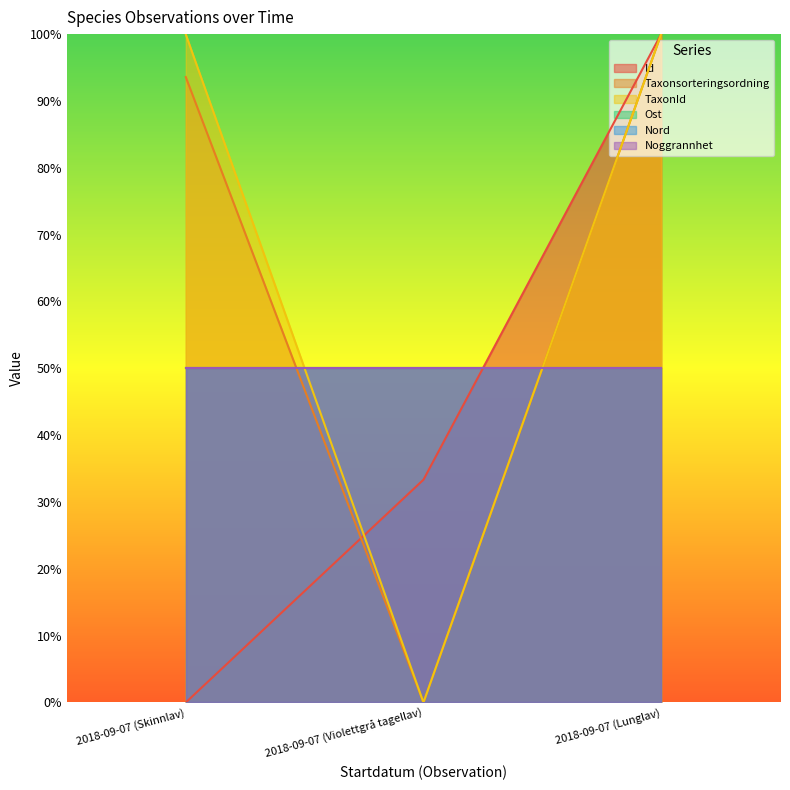

At which label does Taxonsorteringsordning reach its peak?

2018-09-07 (Lunglav)